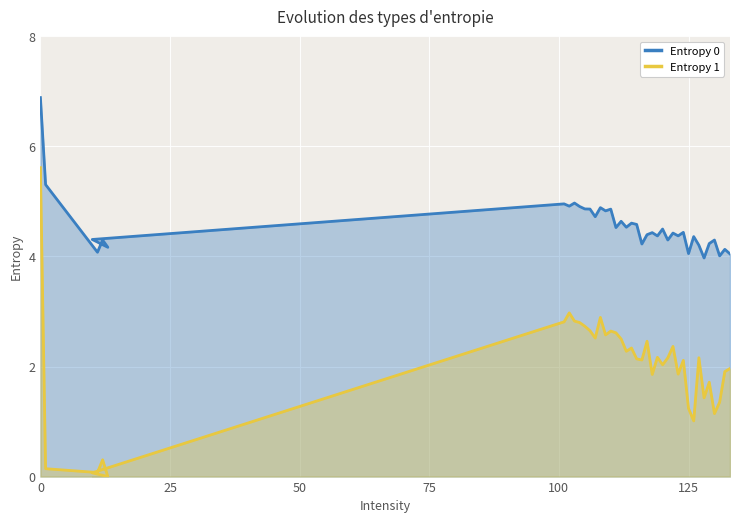

Which series has the largest total across all categories?

Entropy 0